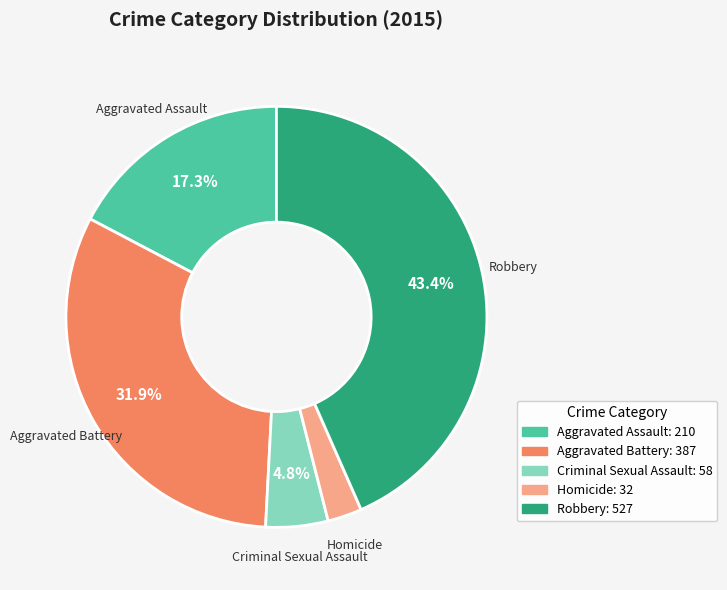

To the nearest percent, what percentage of the pie is Robbery?

43%